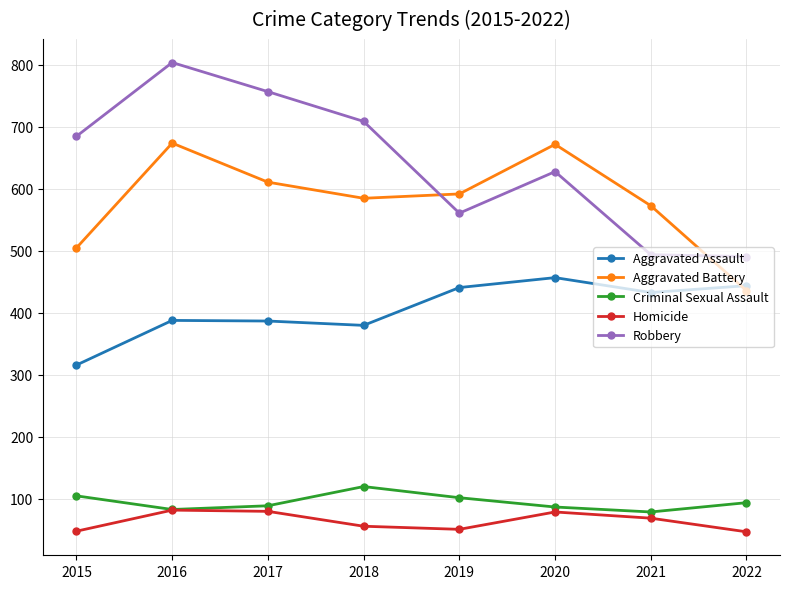

What is the difference between the Aggravated Assault values at 2021 and 2015?

117